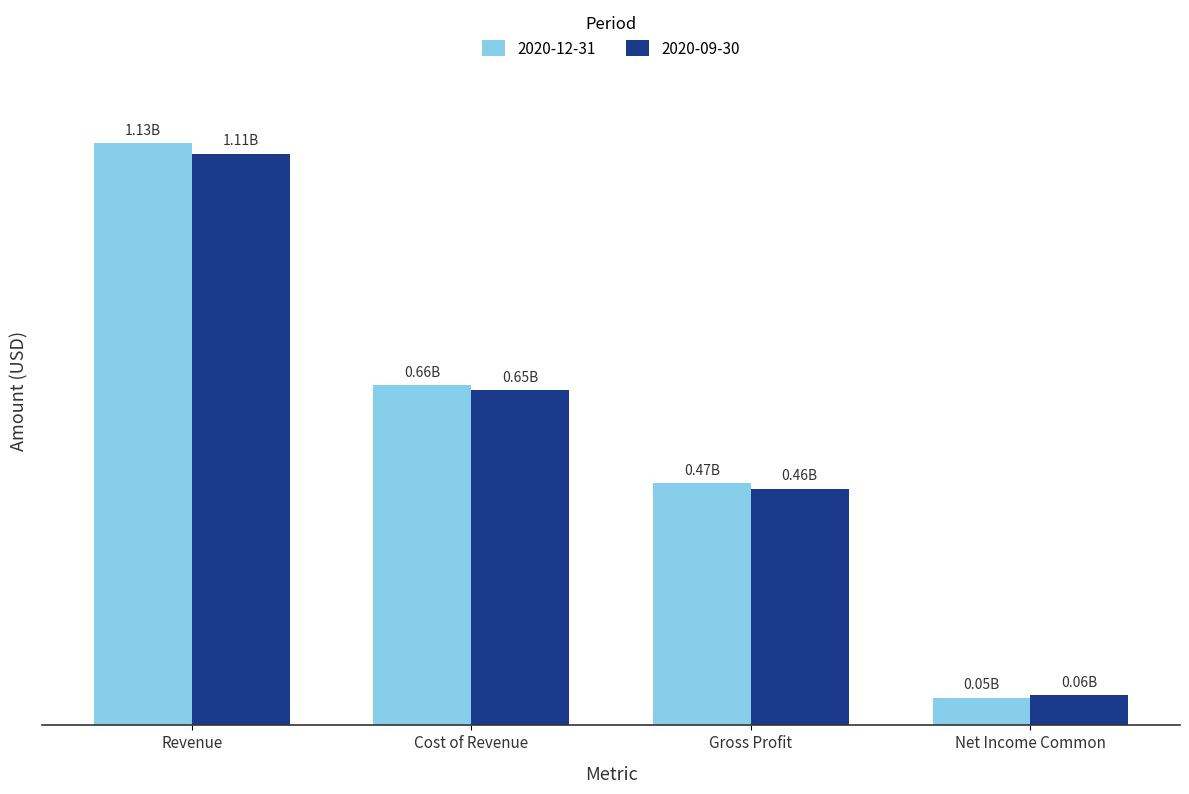

Reading right to left, extract all data points from this chart.

2020-12-31: 53834000	470677000	662072000	1132749000
2020-09-30: 58562000	460714000	651516000	1112230000